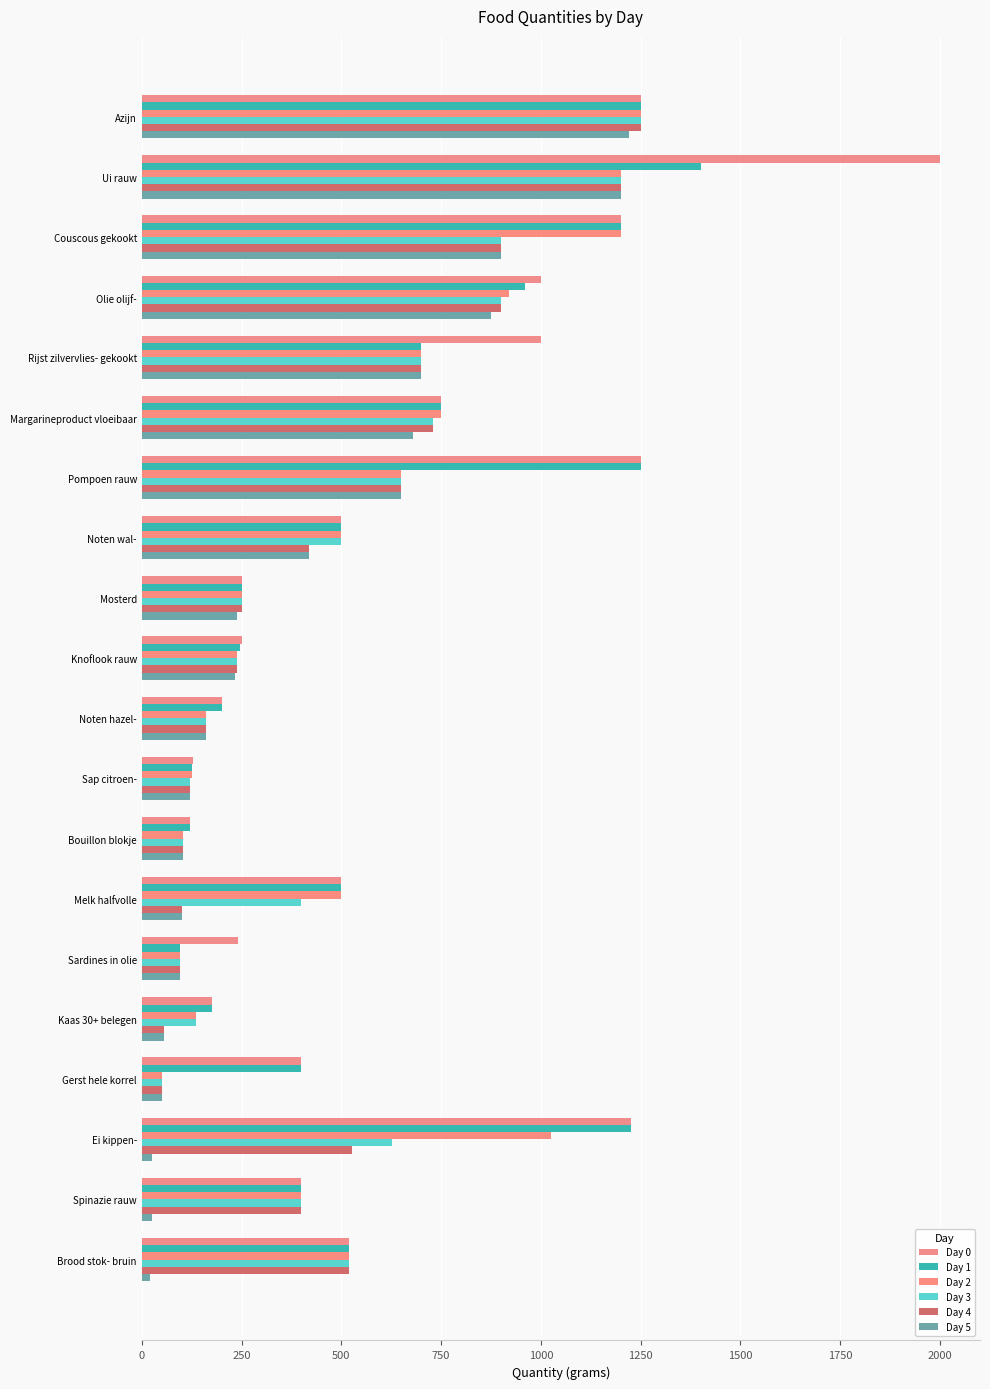

Count the number of data series in this chart.

6